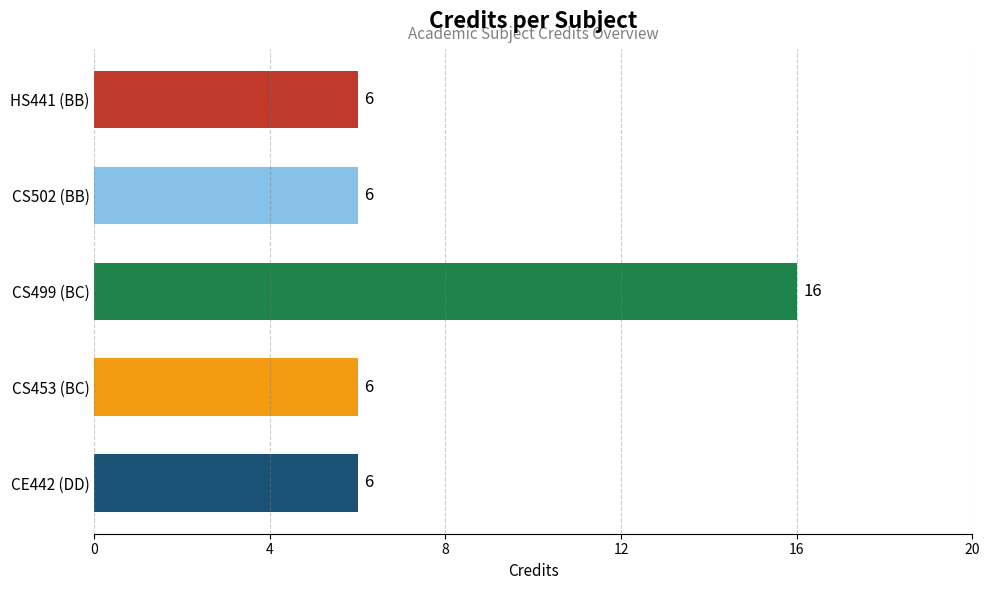

What is the sum of all values?

40